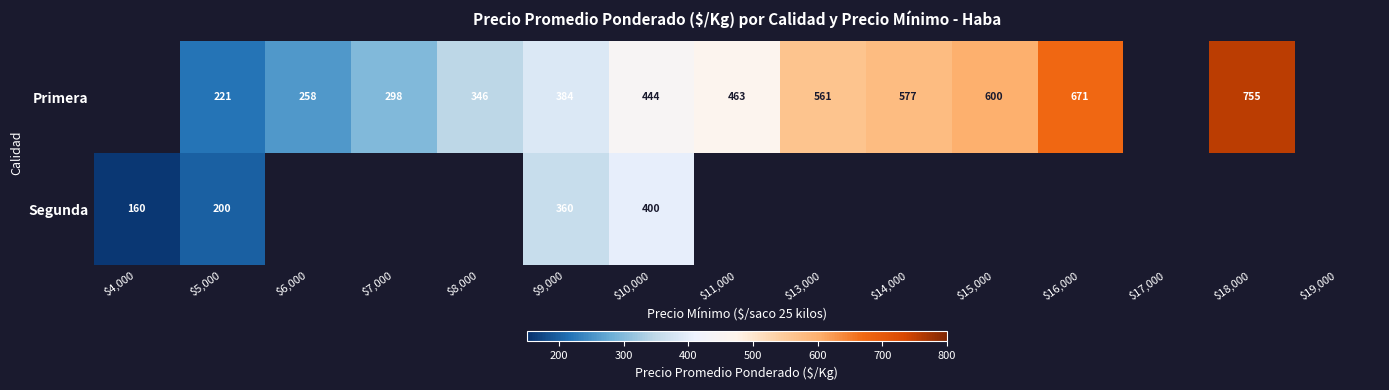

True or false: Segunda has a value of 160 at $4,000.

True